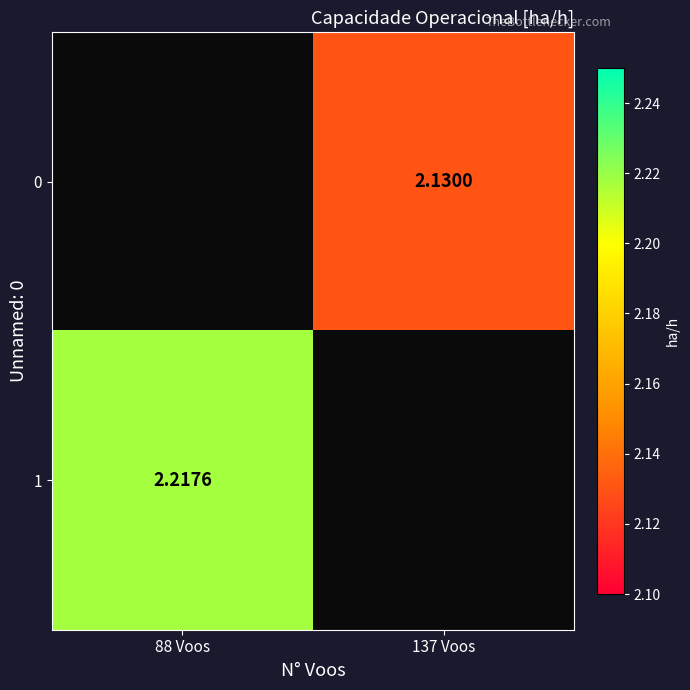

Which has a higher value, 88 Voos or 137 Voos?

137 Voos